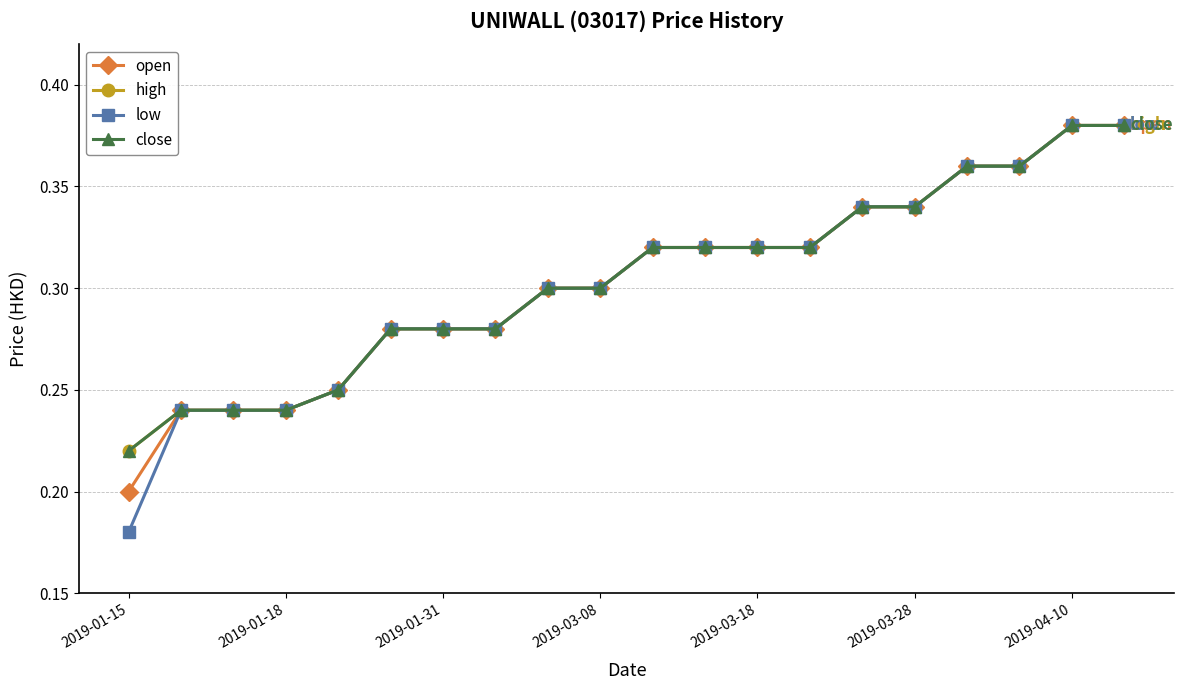

What is the highest value of the high series?

0.4